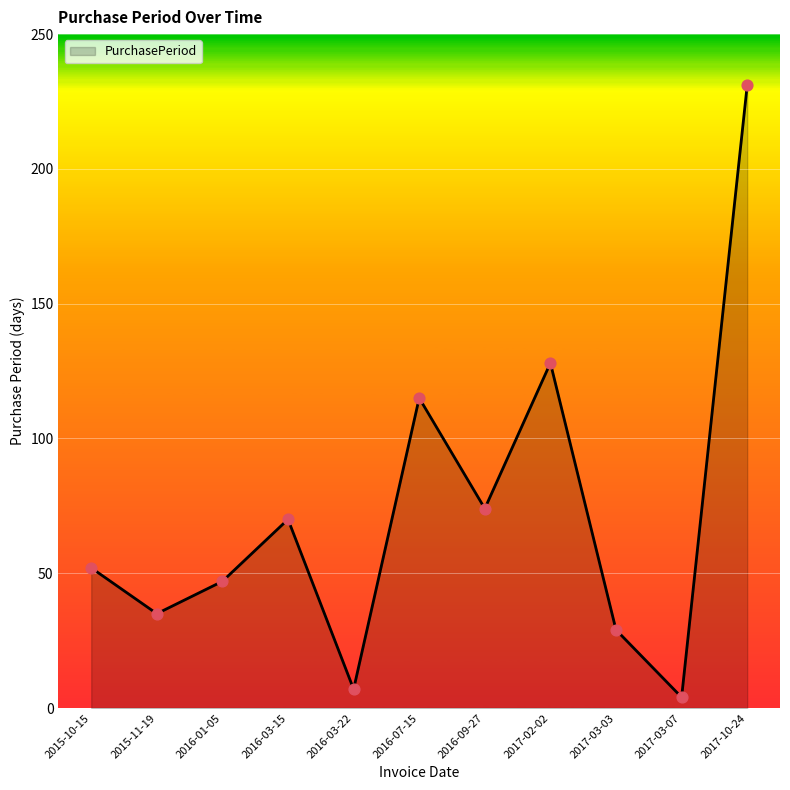

Which has a higher value, 2016-01-05 or 2016-07-15?

2016-07-15